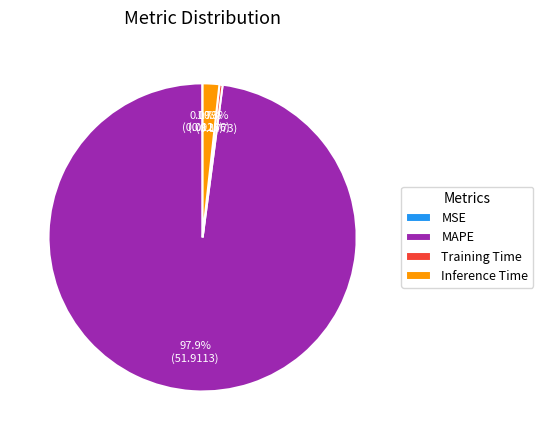

What percentage is NOT represented by Inference Time?

98.3%